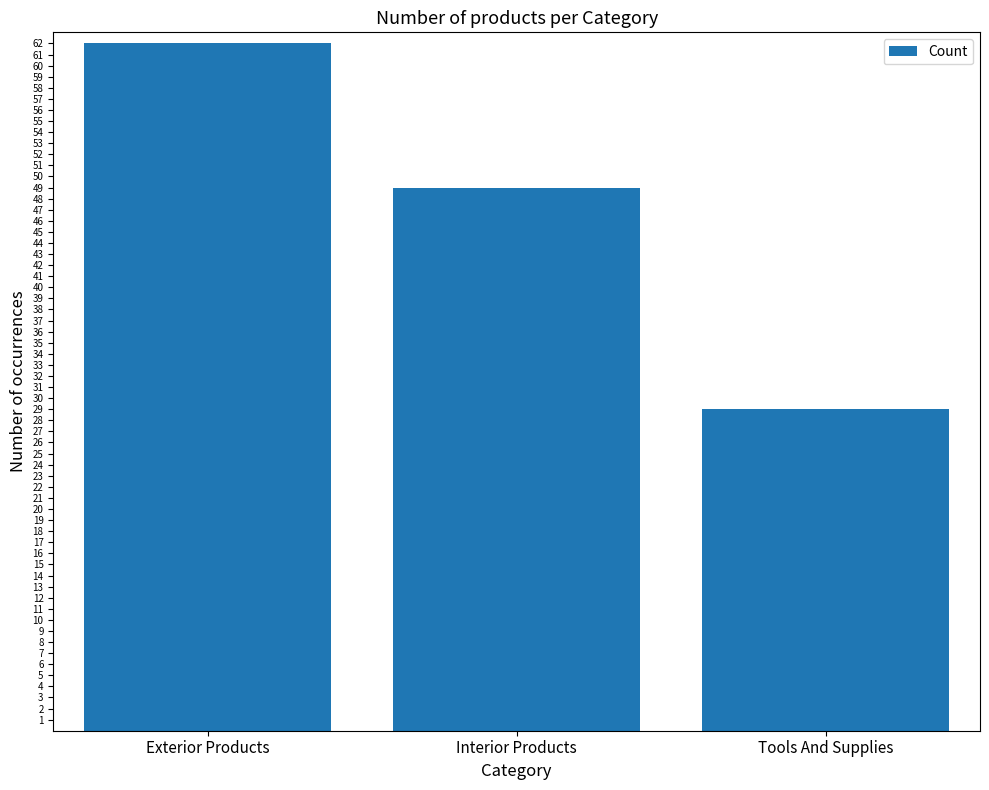

Reading right to left, transcribe all the data shown in this chart.

29	49	62